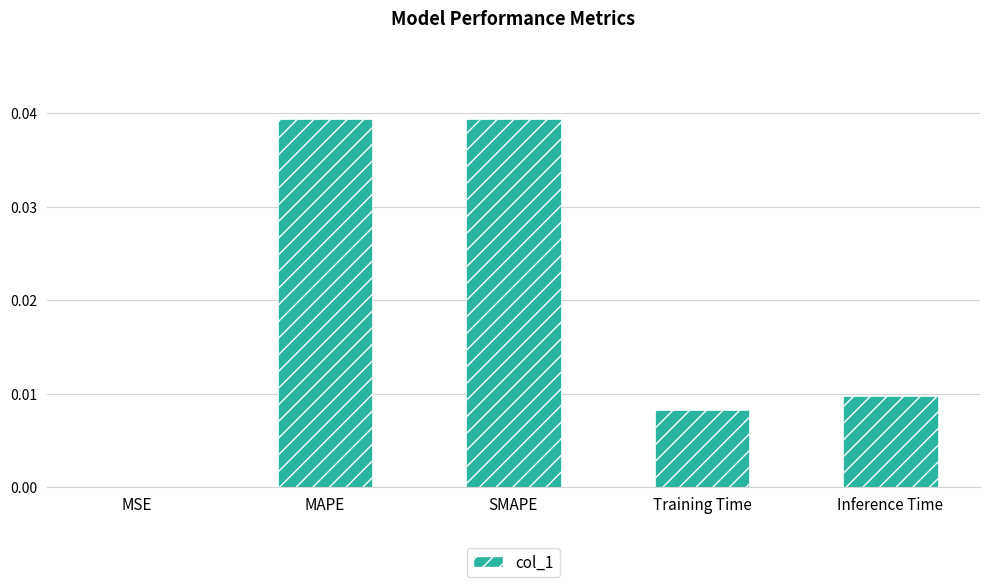

Are the bars grouped side by side (vs. stacked)?

No